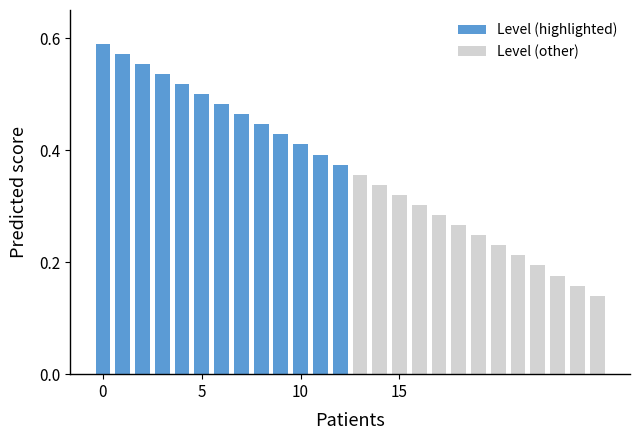

What is the difference between the maximum and minimum values in the Level (other) series?

0.2